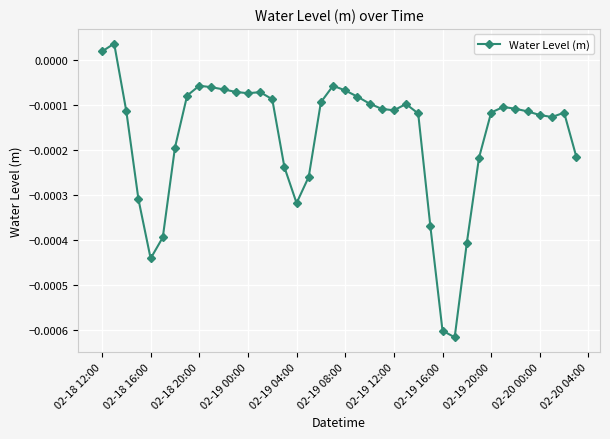

True or false: the data has more than 2 interior local peaks.

True